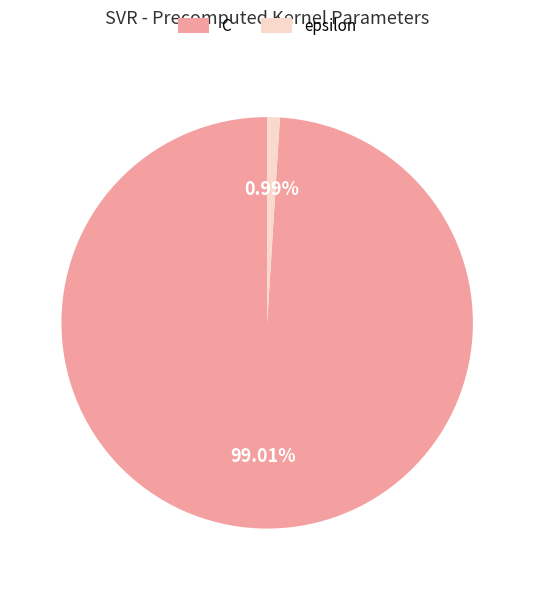

Does C represent more than half of the total?

Yes